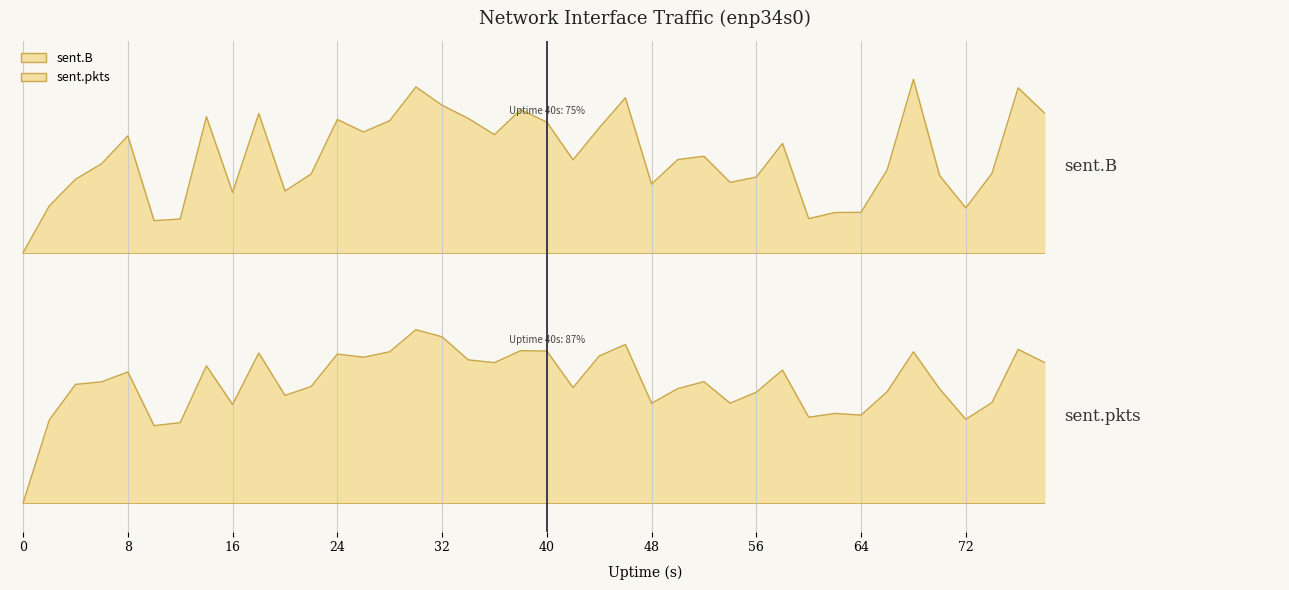

At how many categories does at least one series exceed 0?

40